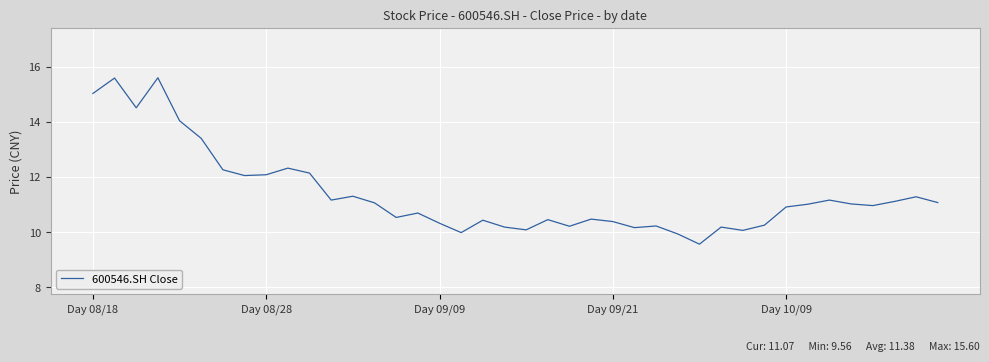

What is the minimum value shown in the chart?

9.6